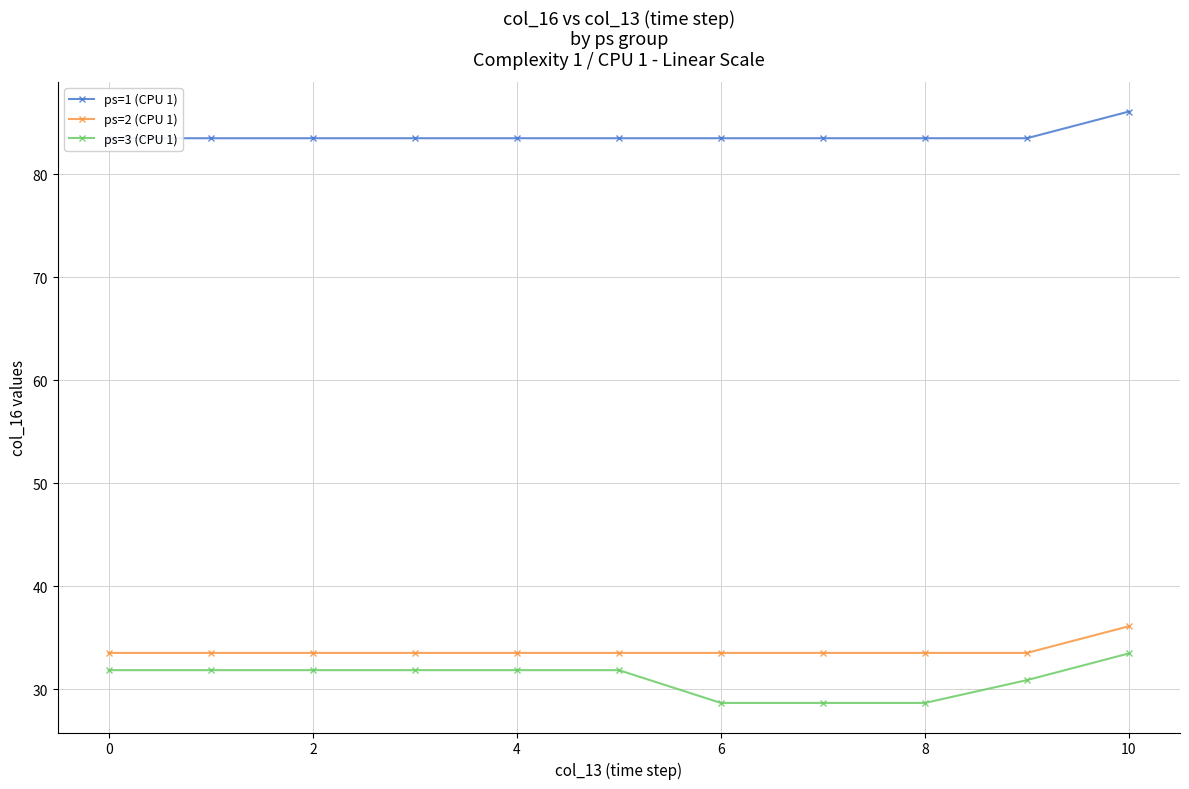

True or false: ps=1 (CPU 1) and ps=2 (CPU 1) intersect in this chart.

False